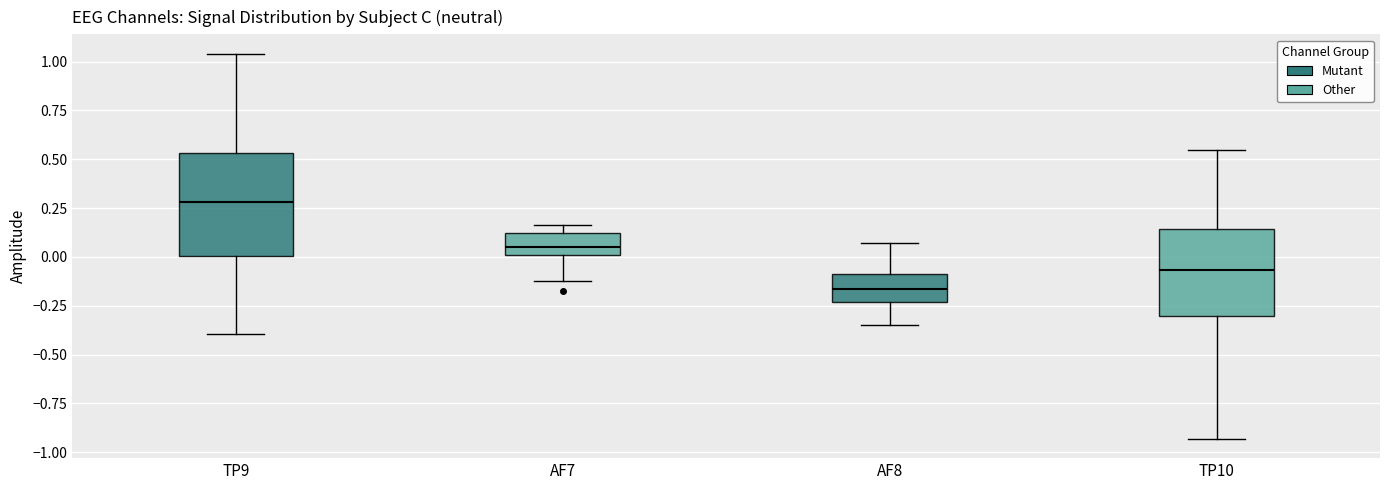

Where does the median line of the box for AF7 sit on the y-axis? The values are not printed on the chart, so give them approximately, as read against the axis.

0.05